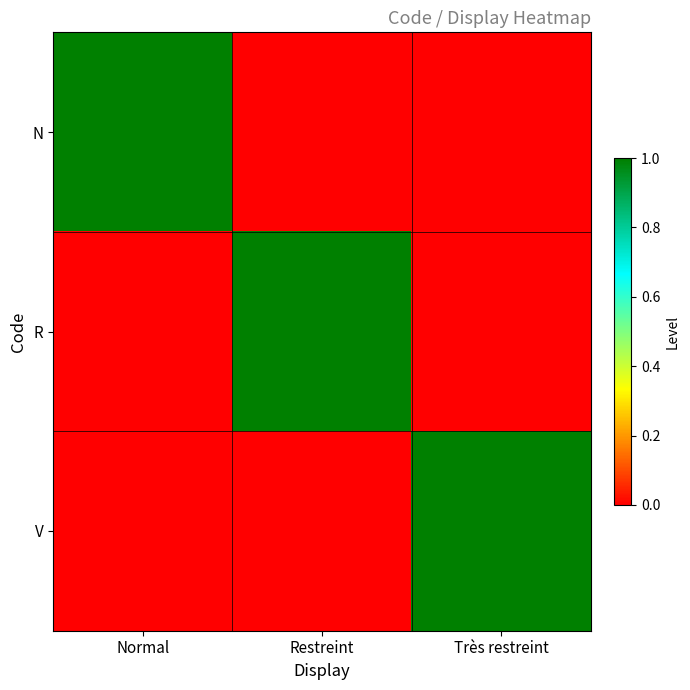

Count the number of categories in the chart.

3